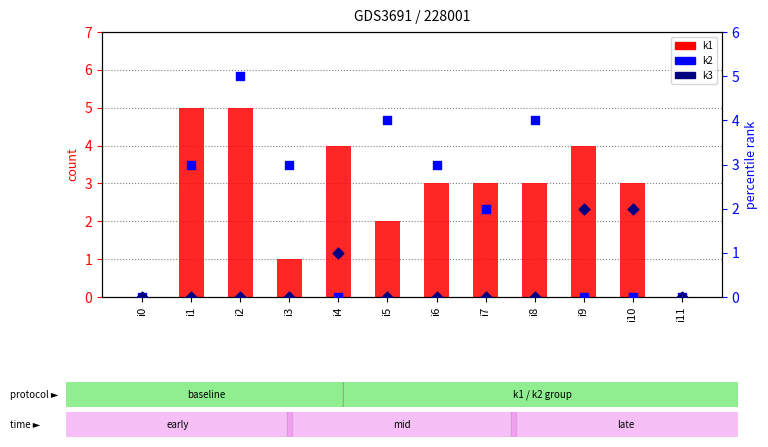

Which series has the largest total across all categories?

k1